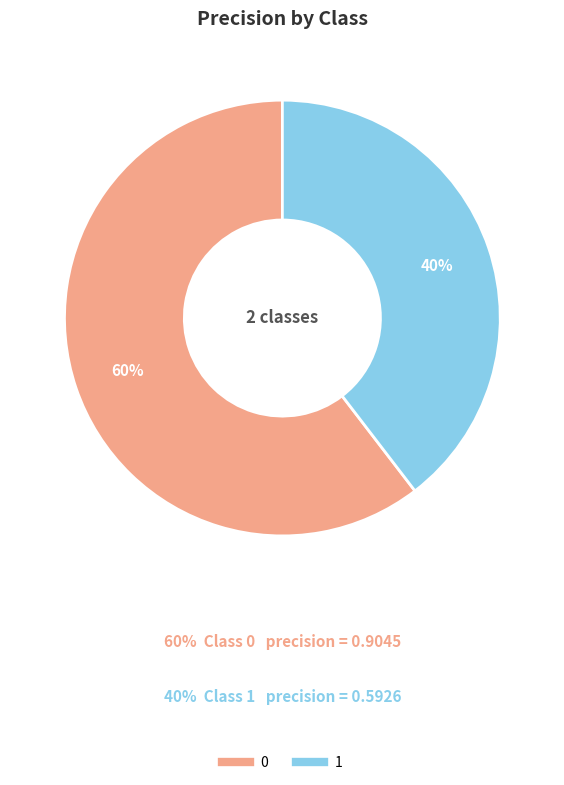

True or false: 1 accounts for 40% of the total.

True